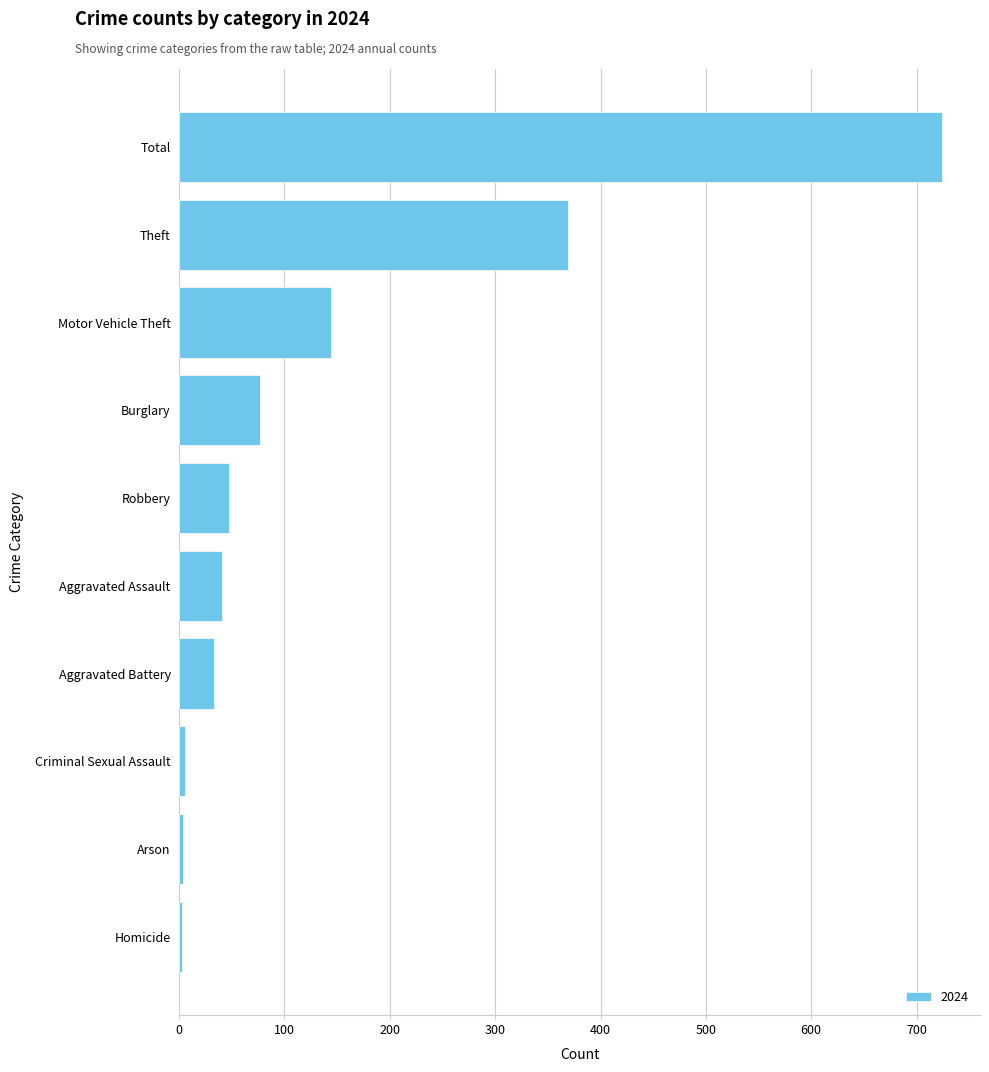

How many values are below 47?

5